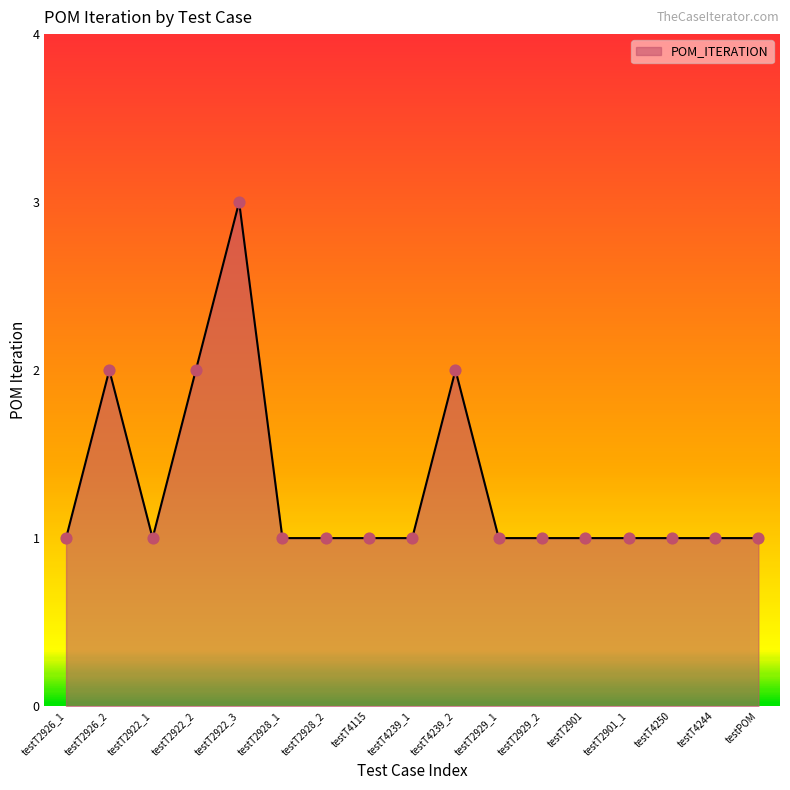

Approximately how many times larger is the value at testT2928_2 compared to testT2926_1?

1.0